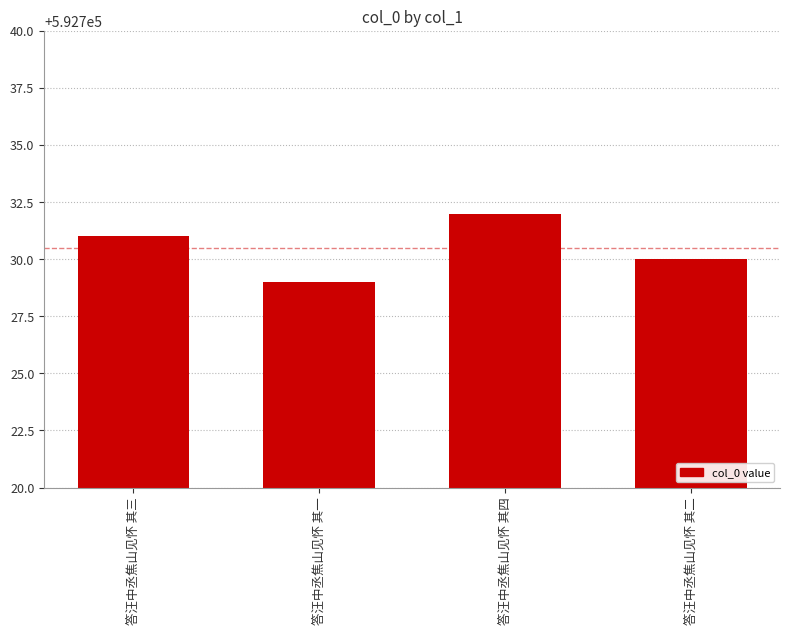

What is the sum of all values?

2370922